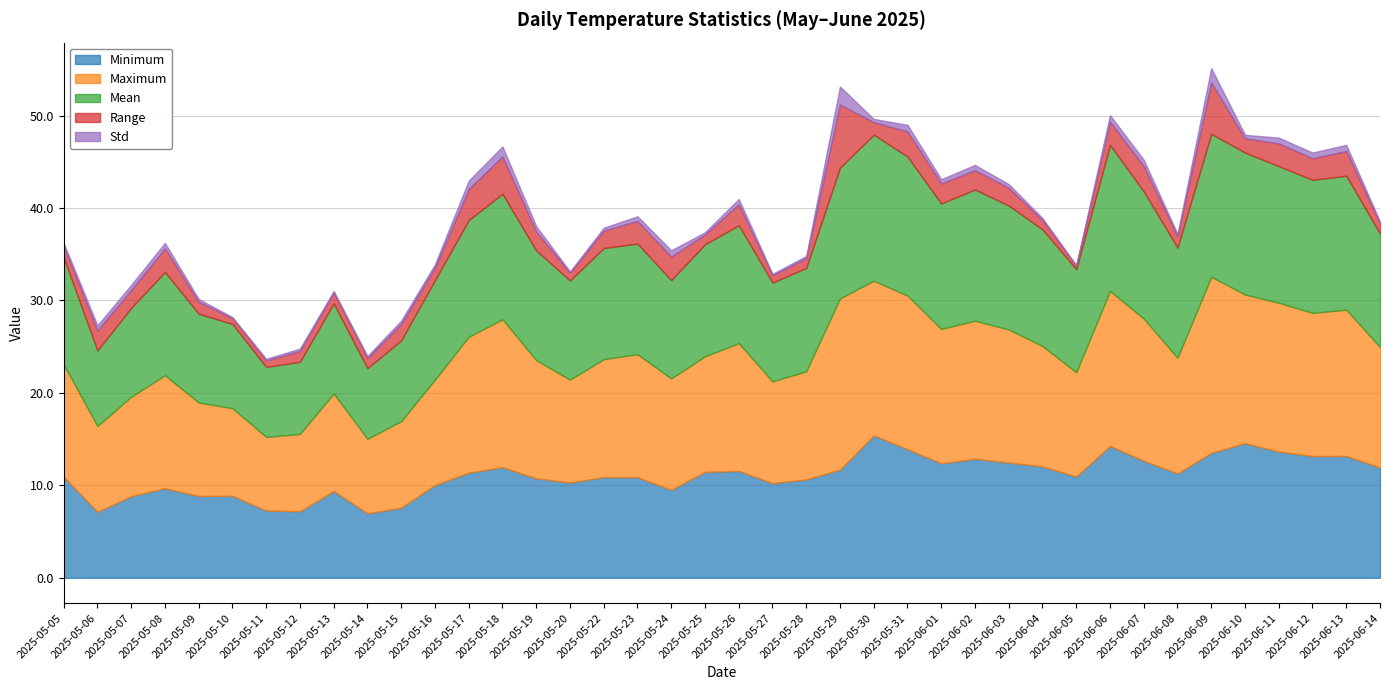

How many lines are shown in the chart?

5